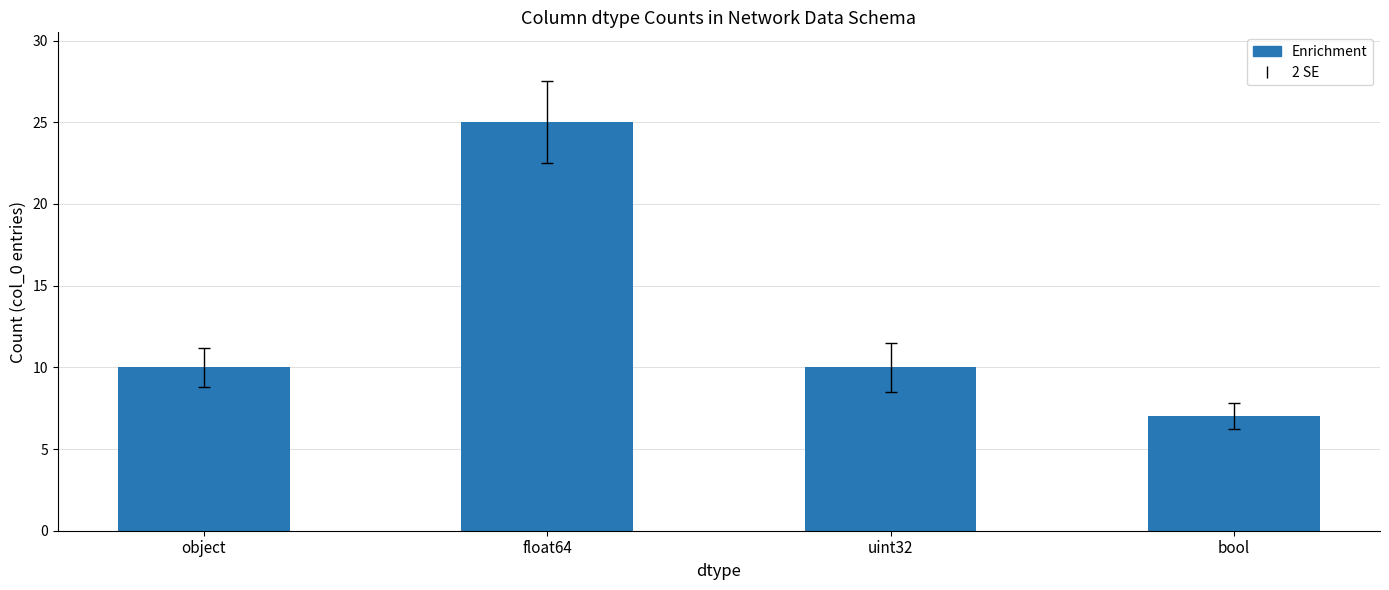

Reading right to left, list all the values displayed in this chart.

bool=7	uint32=10	float64=25	object=10